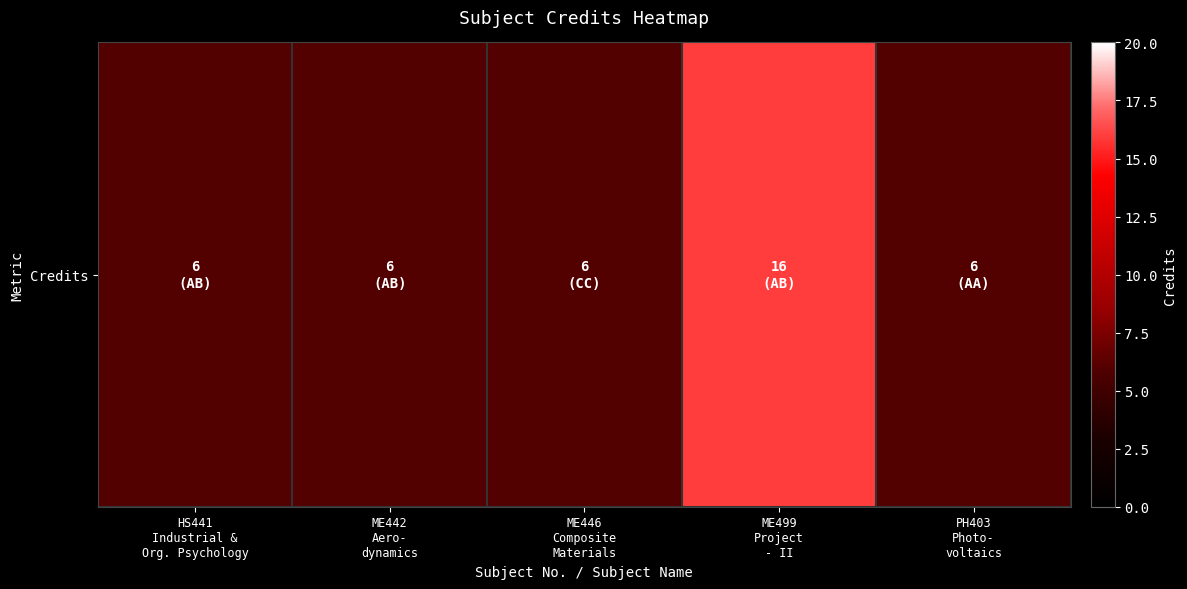

List the labels in order of value, smallest first.

HS441
Industrial &
Org. Psychology, ME442
Aero-
dynamics, ME446
Composite
Materials, PH403
Photo-
voltaics, ME499
Project
- II